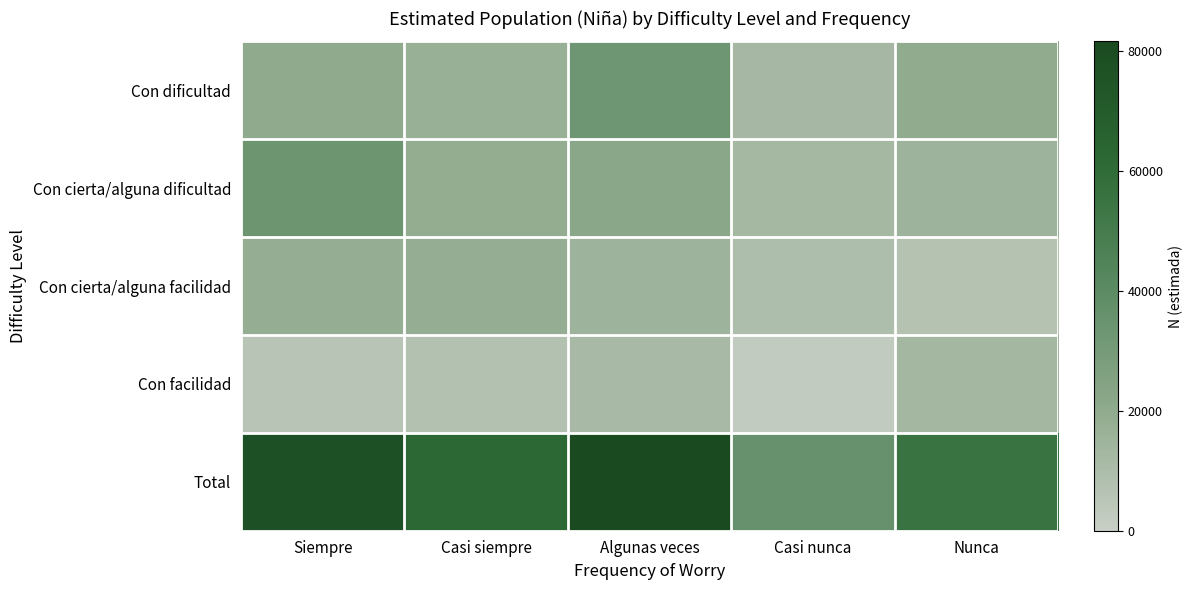

Reading left to right, transcribe all the data shown in this chart.

Con dificultad: Siempre=20221	Casi siempre=16960	Algunas veces=33085	Casi nunca=12384	Nunca=19922
Con cierta/alguna dificultad: Siempre=33478	Casi siempre=18743	Algunas veces=21914	Casi nunca=12509	Nunca=15219
Con cierta/alguna facilidad: Siempre=18196	Casi siempre=18335	Algunas veces=15292	Casi nunca=9034	Nunca=6870
Con facilidad: Siempre=5513	Casi siempre=7798	Algunas veces=11299	Casi nunca=2013	Nunca=12854
Total: Siempre=77408	Casi siempre=61836	Algunas veces=81590	Casi nunca=35940	Nunca=54865